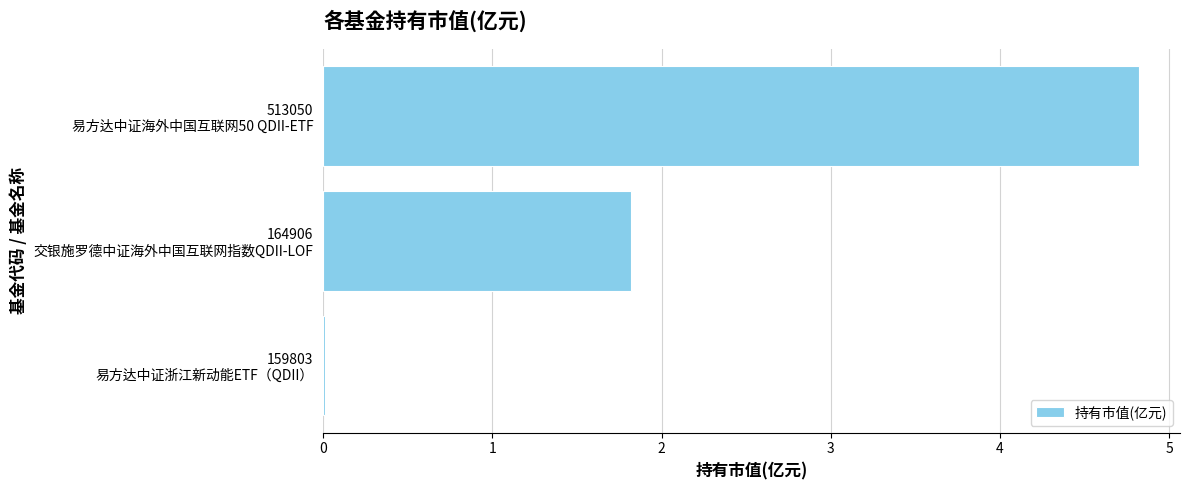

What is the sum of all values?

6.7